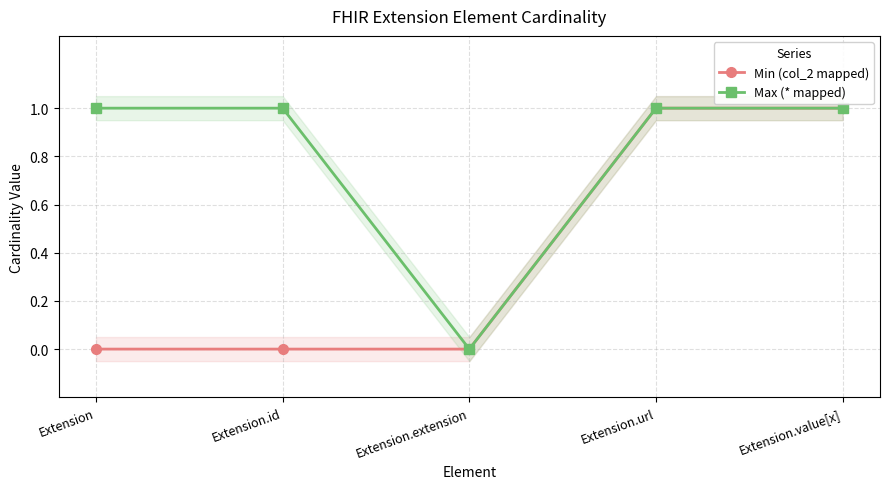

At which category is the sum across all series the highest?

Extension.url